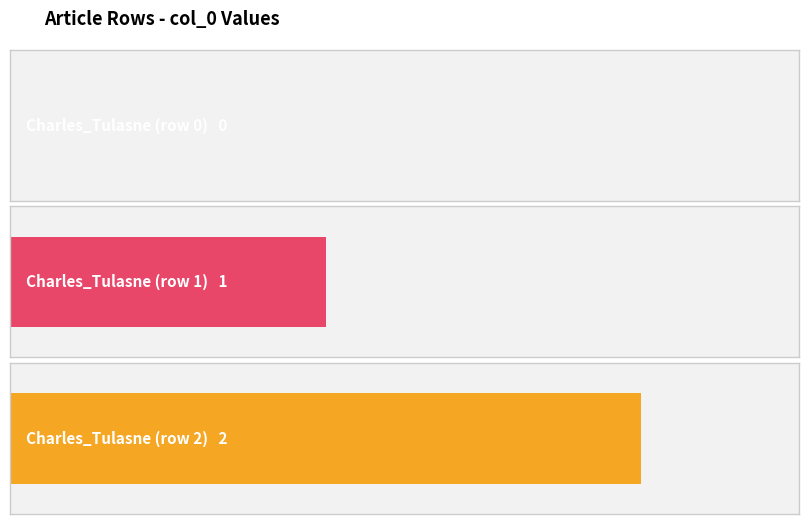

How many values are between 0 and 2?

3